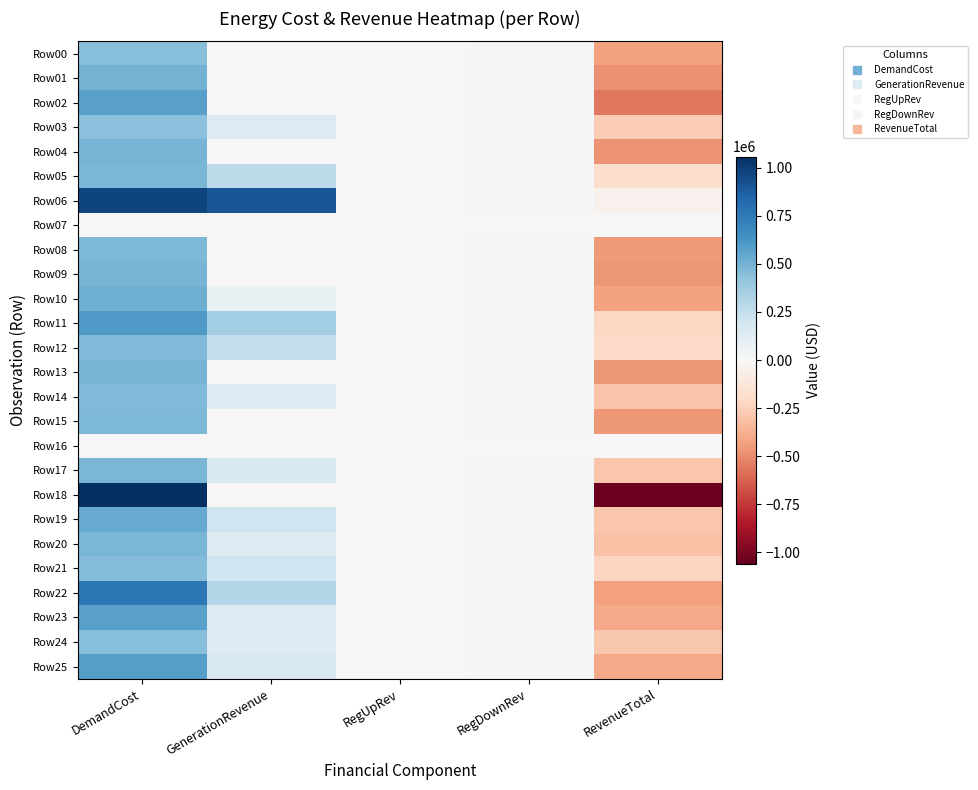

Reading left to right, extract all data points from this chart.

Row00: DemandCost=446342.7	GenerationRevenue=0.0	RegUpRev=0.0	RegDownRev=20579.8	RevenueTotal=-425763.0
Row01: DemandCost=499376.9	GenerationRevenue=0.0	RegUpRev=0.0	RegDownRev=19819.7	RevenueTotal=-479557.2
Row02: DemandCost=578077.8	GenerationRevenue=0.0	RegUpRev=1454.9	RegDownRev=17531.1	RevenueTotal=-559091.8
Row03: DemandCost=438083.1	GenerationRevenue=145802.7	RegUpRev=0.0	RegDownRev=21411.0	RevenueTotal=-270869.4
Row04: DemandCost=495348.1	GenerationRevenue=0.0	RegUpRev=0.0	RegDownRev=21563.5	RevenueTotal=-473784.6
Row05: DemandCost=480052.7	GenerationRevenue=272830.4	RegUpRev=0.0	RegDownRev=21492.3	RevenueTotal=-185729.9
Row06: DemandCost=968522.3	GenerationRevenue=904914.8	RegUpRev=0.0	RegDownRev=21634.6	RevenueTotal=-41972.8
Row07: DemandCost=0.0	GenerationRevenue=0.0	RegUpRev=0.0	RegDownRev=0.0	RevenueTotal=0.0
Row08: DemandCost=473694.9	GenerationRevenue=0.0	RegUpRev=0.0	RegDownRev=19931.6	RevenueTotal=-453763.3
Row09: DemandCost=490122.0	GenerationRevenue=0.0	RegUpRev=0.0	RegDownRev=19609.8	RevenueTotal=-470512.2
Row10: DemandCost=513939.5	GenerationRevenue=69796.9	RegUpRev=0.0	RegDownRev=20105.7	RevenueTotal=-424037.0
Row11: DemandCost=596242.5	GenerationRevenue=357807.5	RegUpRev=0.0	RegDownRev=21906.3	RevenueTotal=-216528.7
Row12: DemandCost=469776.1	GenerationRevenue=249205.3	RegUpRev=0.0	RegDownRev=22079.8	RevenueTotal=-198491.0
Row13: DemandCost=488815.4	GenerationRevenue=0.0	RegUpRev=0.0	RegDownRev=21511.0	RevenueTotal=-467304.4
Row14: DemandCost=468917.6	GenerationRevenue=147893.4	RegUpRev=0.0	RegDownRev=21029.4	RevenueTotal=-299994.7
Row15: DemandCost=478110.1	GenerationRevenue=0.0	RegUpRev=0.0	RegDownRev=19414.2	RevenueTotal=-458695.9
Row16: DemandCost=0.0	GenerationRevenue=0.0	RegUpRev=0.0	RegDownRev=0.0	RevenueTotal=0.0
Row17: DemandCost=481759.5	GenerationRevenue=168973.8	RegUpRev=0.0	RegDownRev=20840.6	RevenueTotal=-291945.1
Row18: DemandCost=1057703.9	GenerationRevenue=0.0	RegUpRev=1215.5	RegDownRev=20449.0	RevenueTotal=-1036039.3
Row19: DemandCost=531222.5	GenerationRevenue=212352.9	RegUpRev=0.0	RegDownRev=22259.0	RevenueTotal=-296610.7
Row20: DemandCost=480311.5	GenerationRevenue=147159.2	RegUpRev=0.0	RegDownRev=22077.5	RevenueTotal=-311074.9
Row21: DemandCost=458015.1	GenerationRevenue=208263.6	RegUpRev=0.0	RegDownRev=21209.0	RevenueTotal=-228542.4
Row22: DemandCost=765723.8	GenerationRevenue=313616.3	RegUpRev=0.0	RegDownRev=19719.1	RevenueTotal=-432388.3
Row23: DemandCost=571937.6	GenerationRevenue=148474.9	RegUpRev=0.0	RegDownRev=18642.8	RevenueTotal=-404819.9
Row24: DemandCost=451615.8	GenerationRevenue=145420.9	RegUpRev=0.0	RegDownRev=20835.7	RevenueTotal=-285359.1
Row25: DemandCost=585206.5	GenerationRevenue=165535.6	RegUpRev=0.0	RegDownRev=21168.8	RevenueTotal=-398502.1